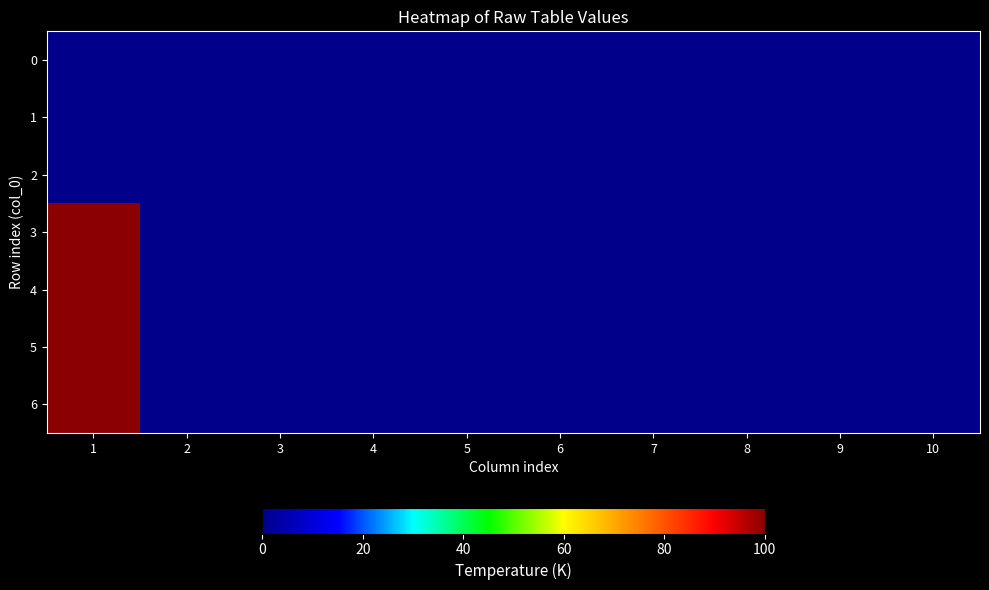

Reading left to right, what are all the values shown in this chart?

0: 1=0	2=0	3=0	4=0	5=0	6=0	7=0	8=0	9=0	10=0
1: 1=0	2=0	3=0	4=0	5=0	6=0	7=0	8=0	9=0	10=0
2: 1=0	2=0	3=0	4=0	5=0	6=0	7=0	8=0	9=0	10=0
3: 1=100	2=0	3=0	4=0	5=0	6=0	7=0	8=0	9=0	10=0
4: 1=100	2=0	3=0	4=0	5=0	6=0	7=0	8=0	9=0	10=0
5: 1=100	2=0	3=0	4=0	5=0	6=0	7=0	8=0	9=0	10=0
6: 1=100	2=0	3=0	4=0	5=0	6=0	7=0	8=0	9=0	10=0